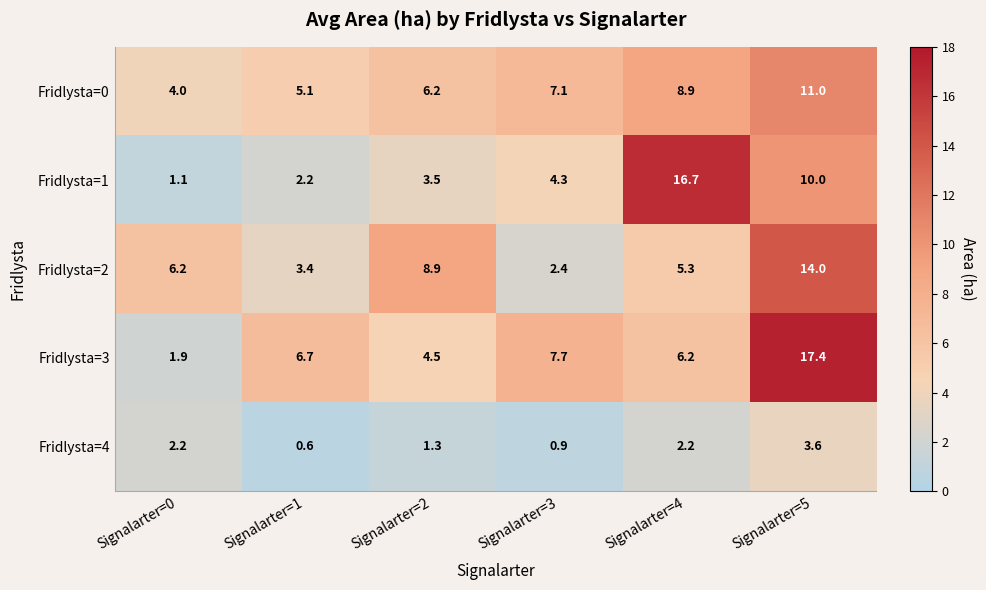

Reading left to right, what are all the values shown in this chart?

Fridlysta=0: 4.0	5.1	6.2	7.1	8.9	11.0
Fridlysta=1: 1.1	2.2	3.5	4.3	16.7	10.0
Fridlysta=2: 6.2	3.4	8.9	2.4	5.3	14.0
Fridlysta=3: 1.9	6.7	4.5	7.7	6.2	17.4
Fridlysta=4: 2.2	0.6	1.3	0.9	2.2	3.6